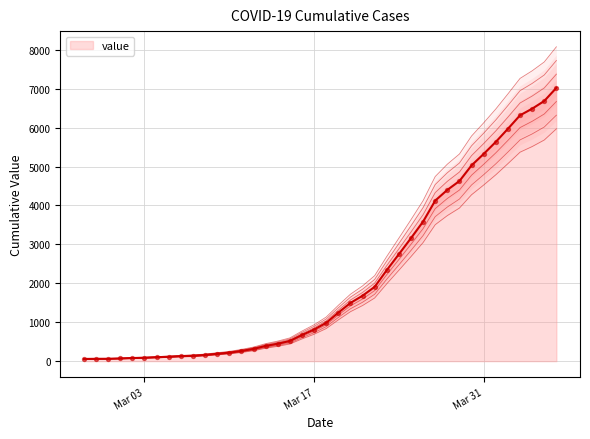

Approximately how many times larger is the value at 2020-04-01 compared to 2020-03-11?

21.5